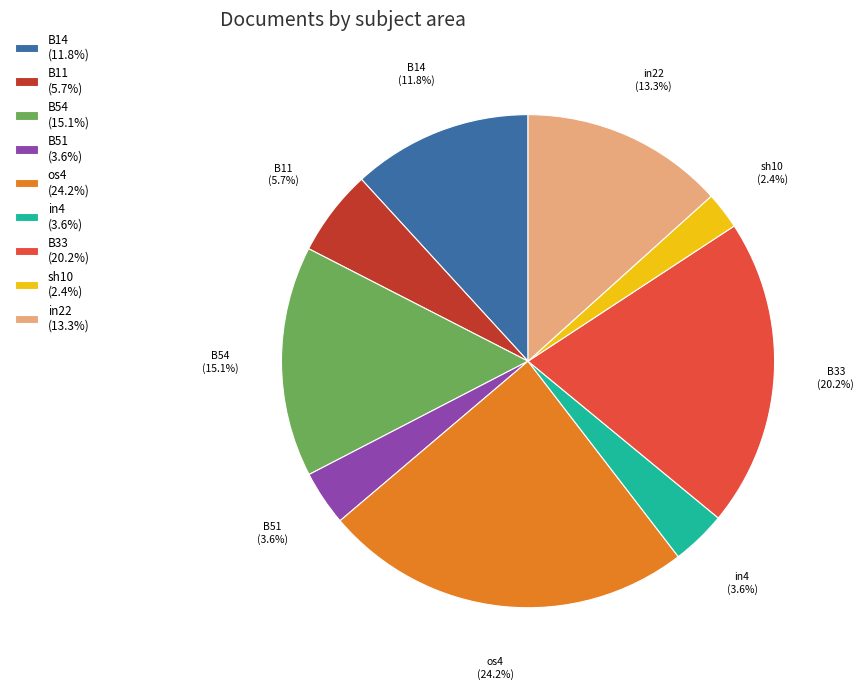

How much of the chart is everything except B51 (3.6%)?

96.4%